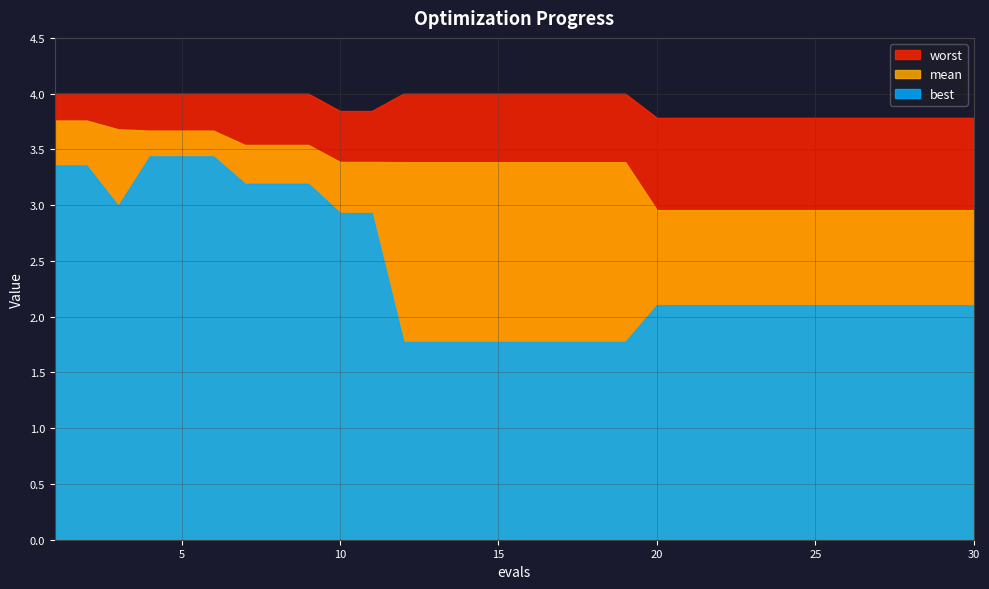

True or false: best and mean intersect in this chart.

False